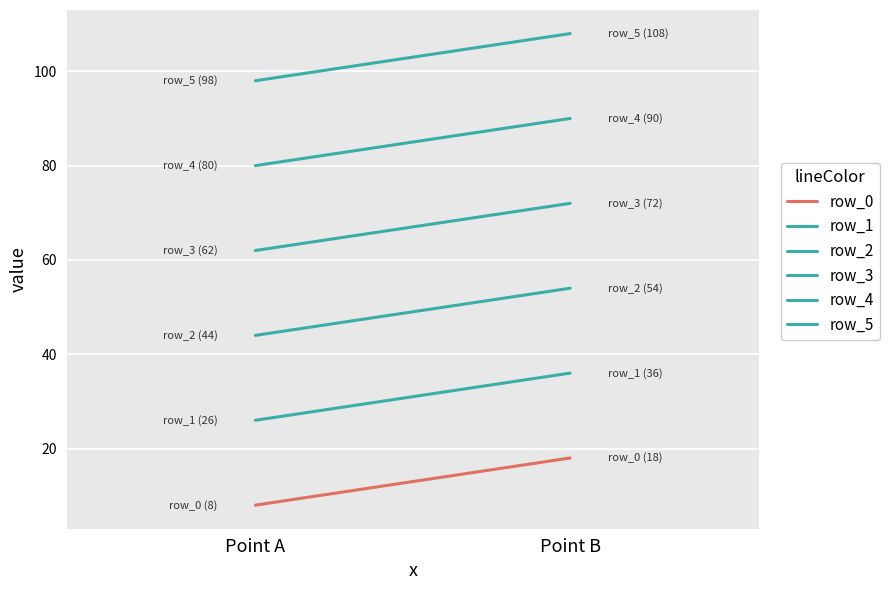

Reading left to right, transcribe all the data shown in this chart.

row_0: Point A=8	Point B=18
row_1: Point A=26	Point B=36
row_2: Point A=44	Point B=54
row_3: Point A=62	Point B=72
row_4: Point A=80	Point B=90
row_5: Point A=98	Point B=108